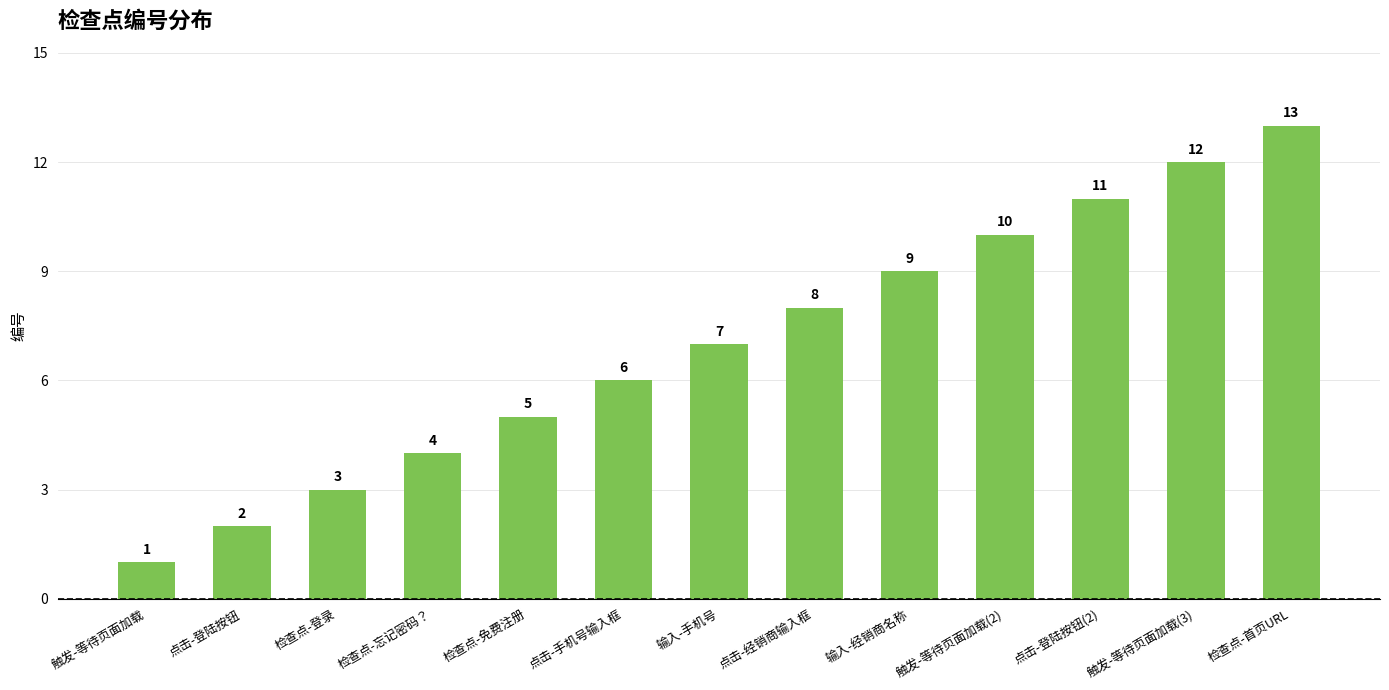

Reading left to right, what are all the values shown in this chart?

触发-等待页面加载=1	点击-登陆按钮=2	检查点-登录=3	检查点-忘记密码？=4	检查点-免费注册=5	点击-手机号输入框=6	输入-手机号=7	点击-经销商输入框=8	输入-经销商名称=9	触发-等待页面加载(2)=10	点击-登陆按钮(2)=11	触发-等待页面加载(3)=12	检查点-首页URL=13